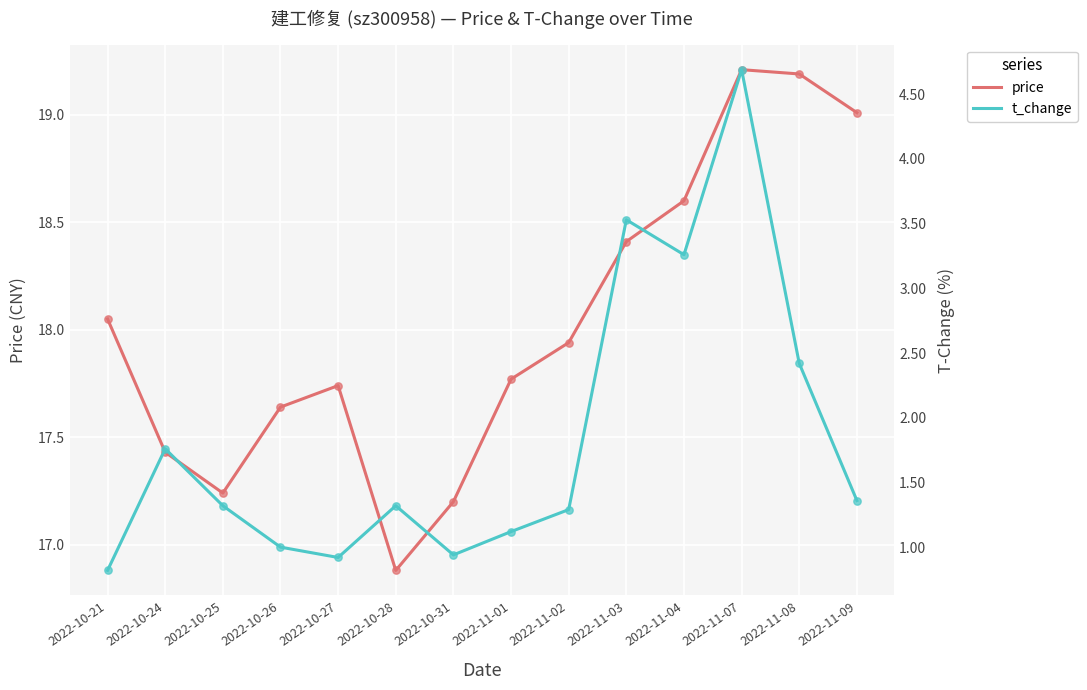

Which series contains the highest Y value?

price